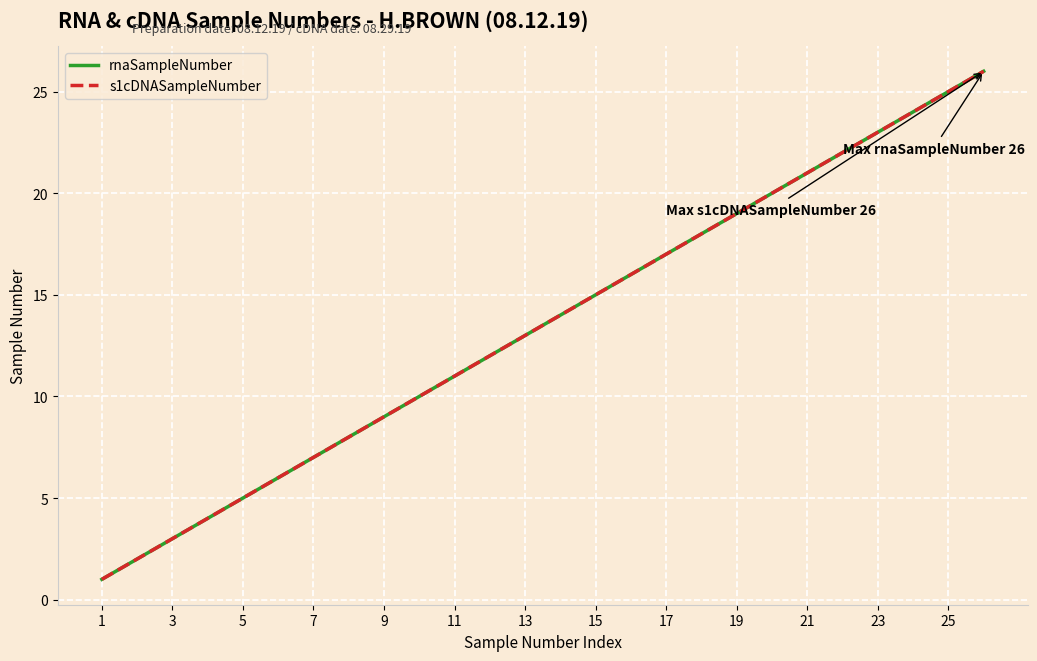

Is this an area chart (filled region under the line)?

No